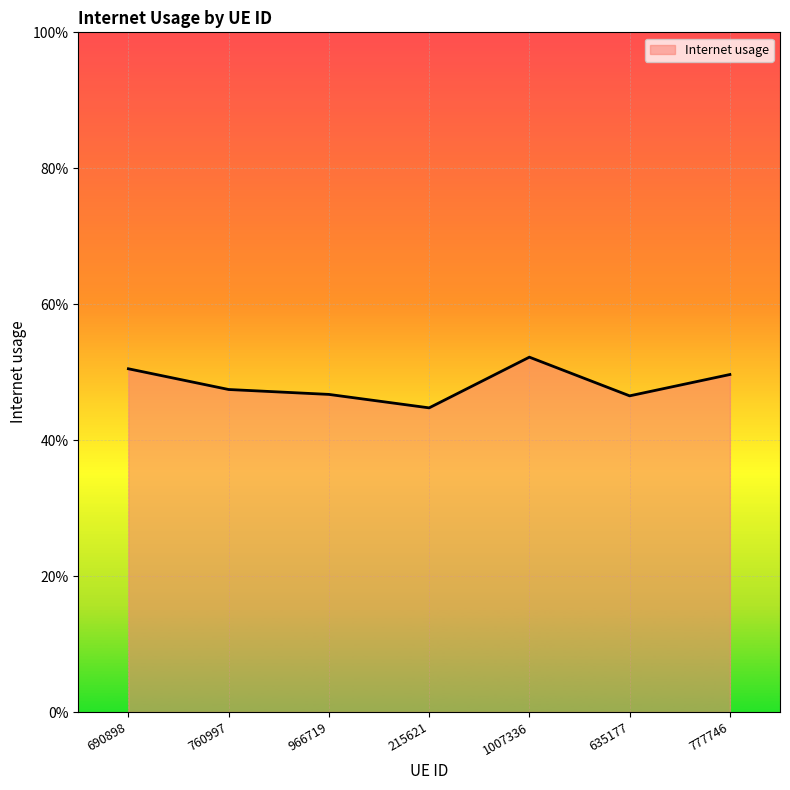

True or false: the data shows 0.5 at 690898.

True